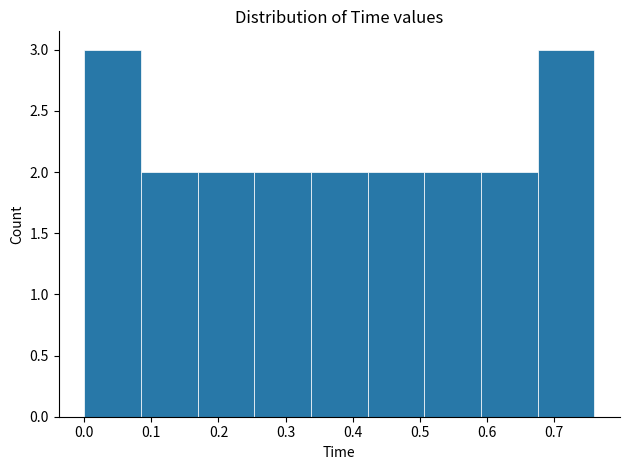

Reading left to right, transcribe this chart: for each bar, give the range it covers on the x-axis and its height. Neither the bar edges nor the heights are printed on the chart, so give them approximately, as read against the axes.

0.00 to 0.08: 3
0.08 to 0.17: 2
0.17 to 0.25: 2
0.25 to 0.34: 2
0.34 to 0.42: 2
0.42 to 0.51: 2
0.51 to 0.59: 2
0.59 to 0.68: 2
0.68 to 0.76: 3